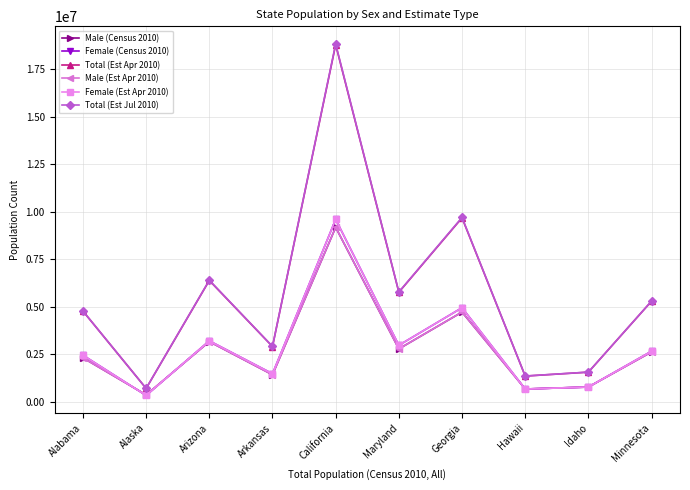

Where is the first local maximum for Male (Est Apr 2010)?

Arizona